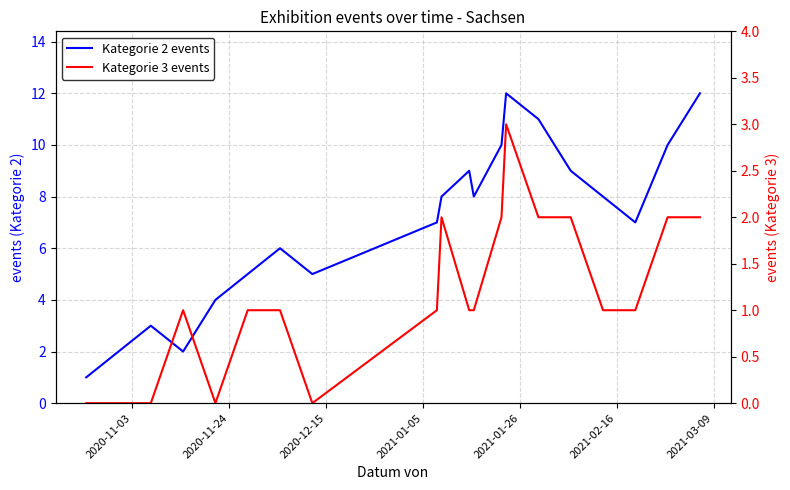

How many interior local peaks does the Kategorie 2 events series have?

4